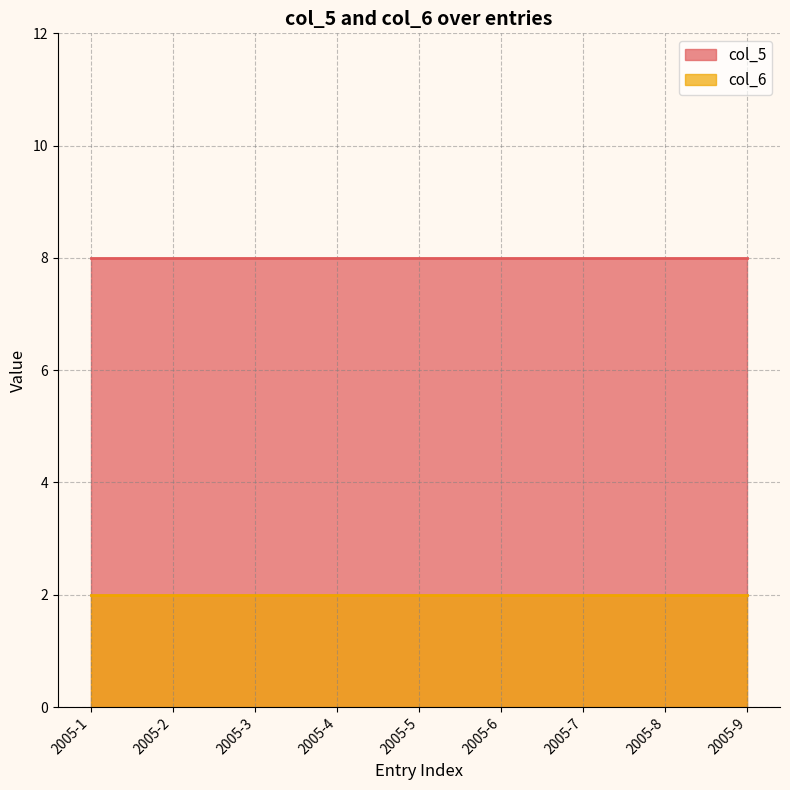

What is the total value across all series at 2005-8?

10